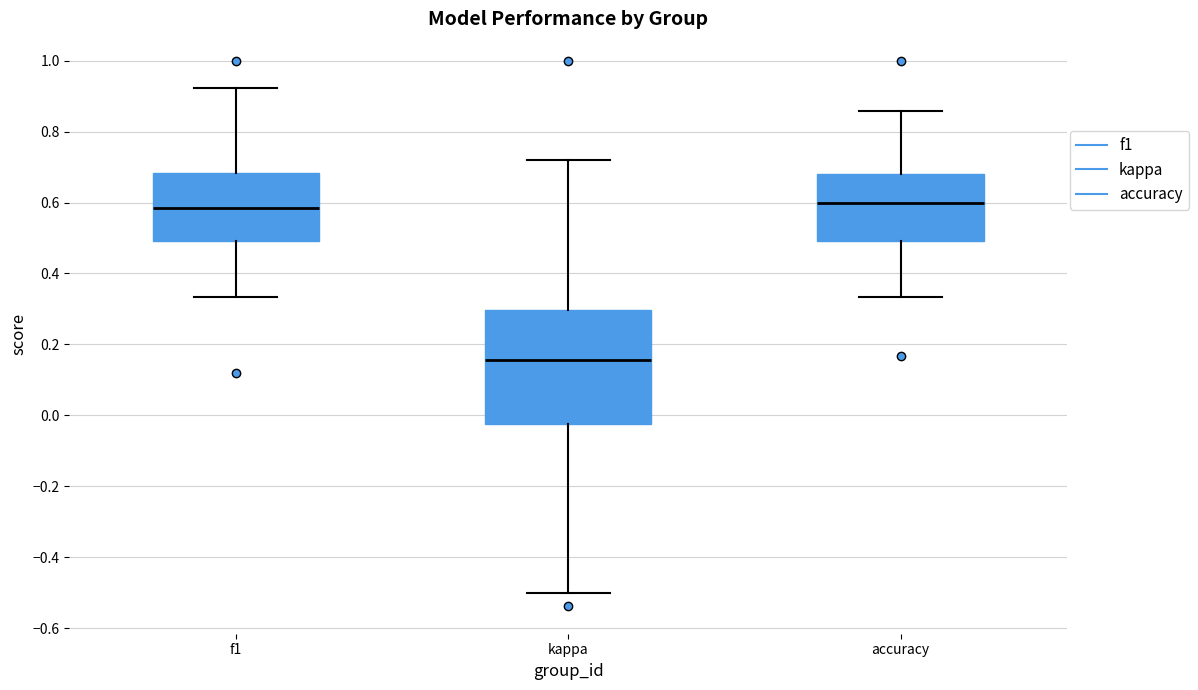

Which box's median line is the lowest?

kappa